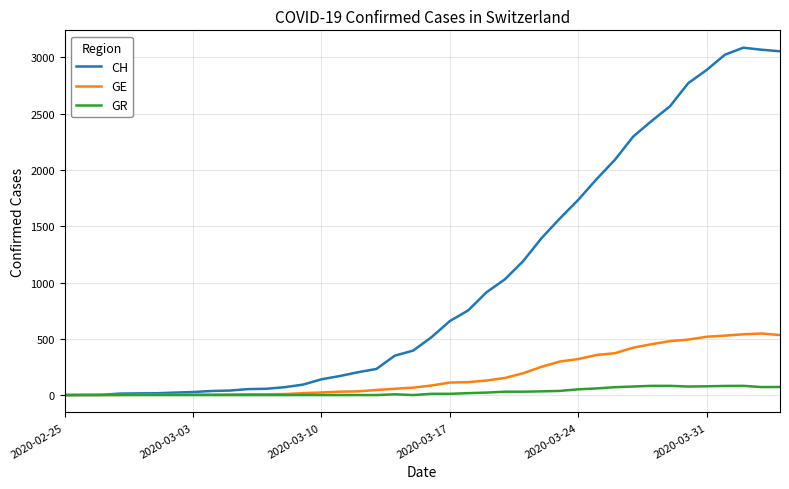

What are all the series names shown in the legend?

CH, GE, GR